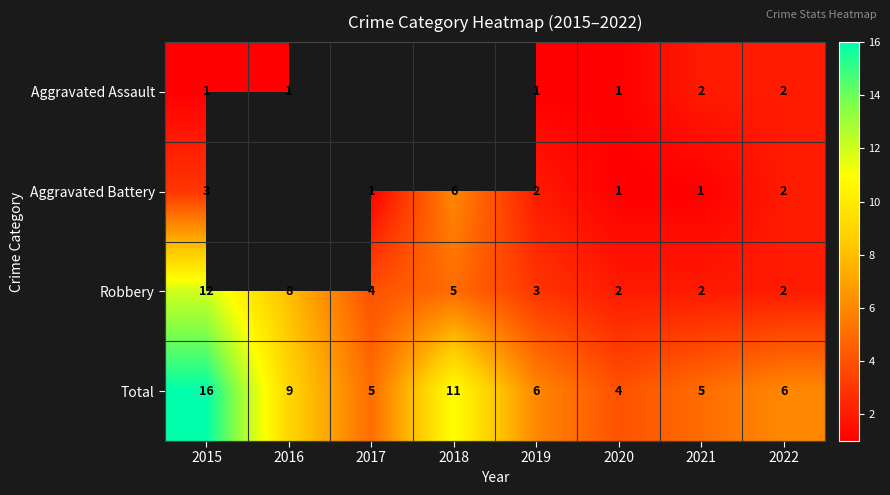

How many values in the Robbery series are below 4?

4